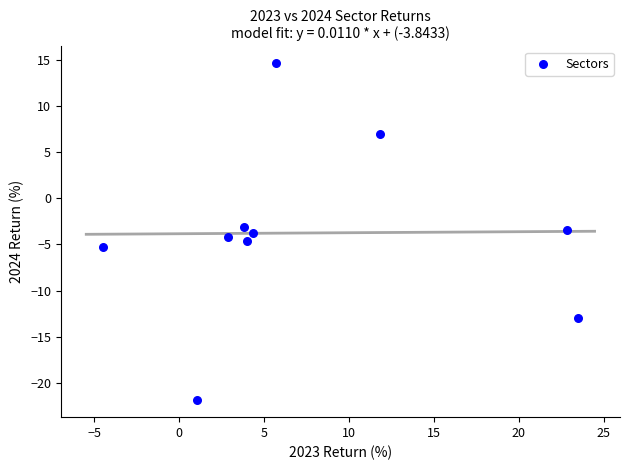

What is the range of Y values (max minus min)?

36.4